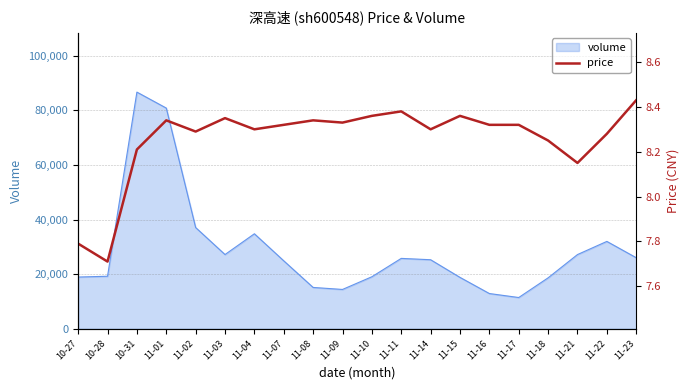

Which label corresponds to the largest value in the chart?

11-23